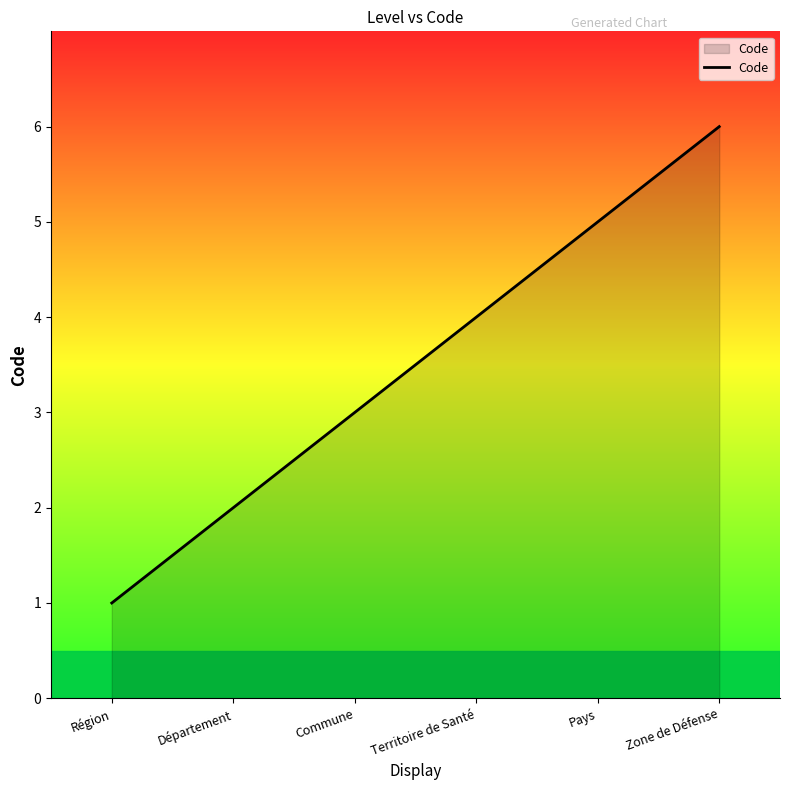

List the labels in order of value, smallest first.

Région, Département, Commune, Territoire de Santé, Pays, Zone de Défense